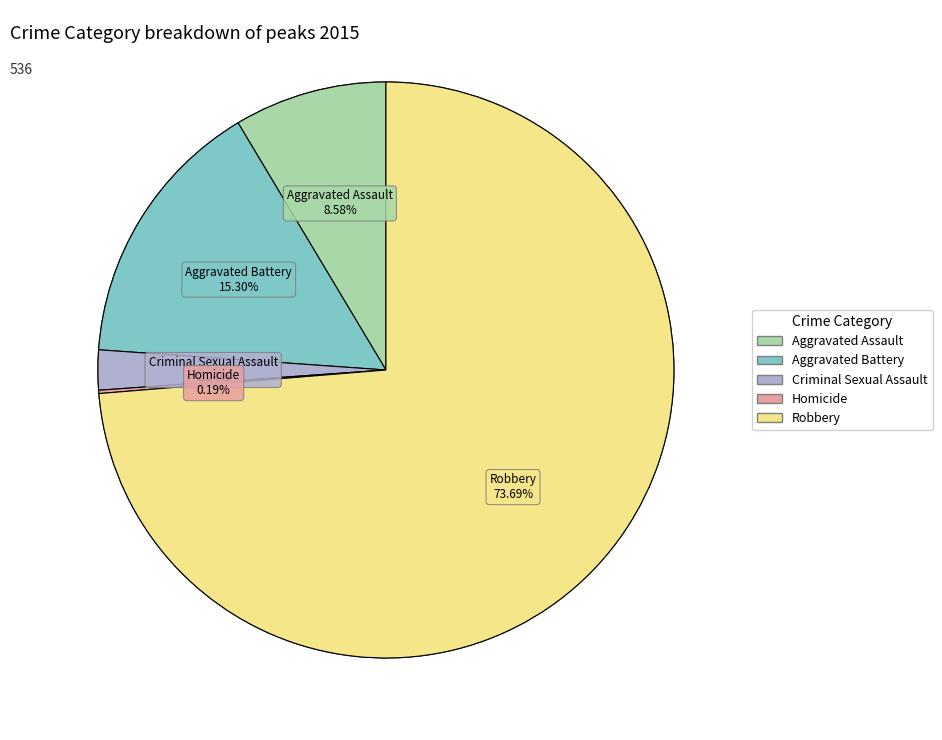

Which category has the biggest portion of the pie?

Robbery